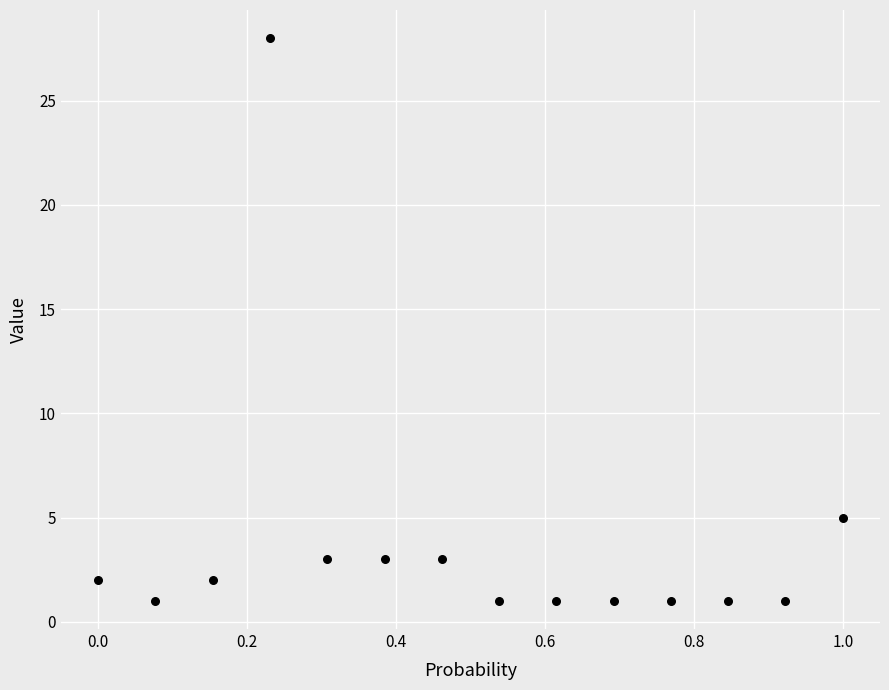

What Y value in the scatter plot is closest to 14?

5